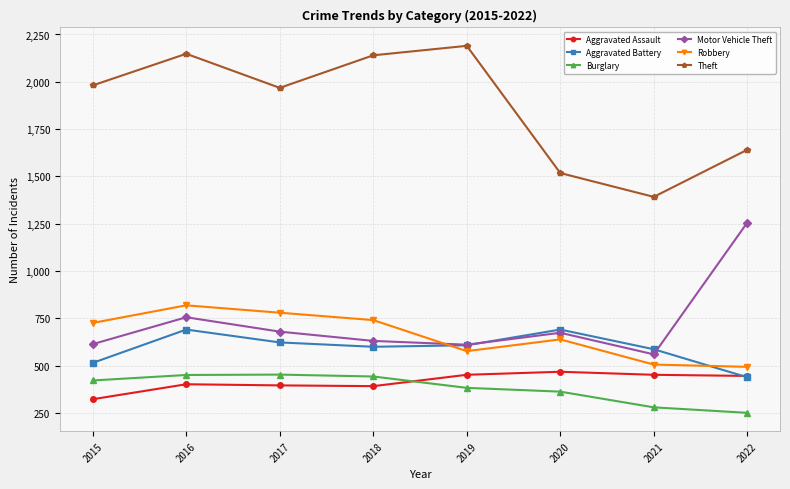

Which series has the widest spread of values?

Theft